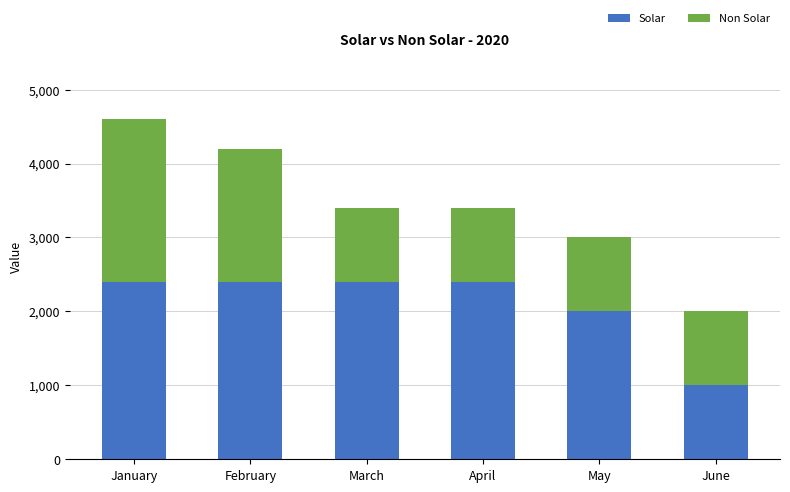

What is the sum of the Solar values at January and February?

4800